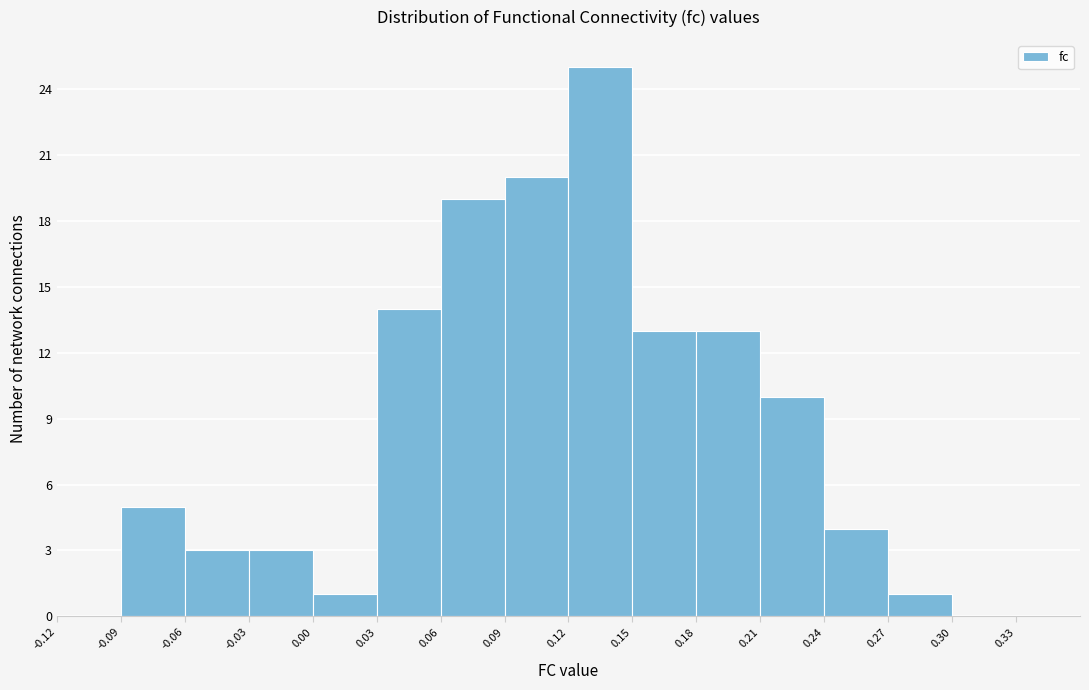

Which range on the x-axis has the tallest bar?

0.12 to 0.15